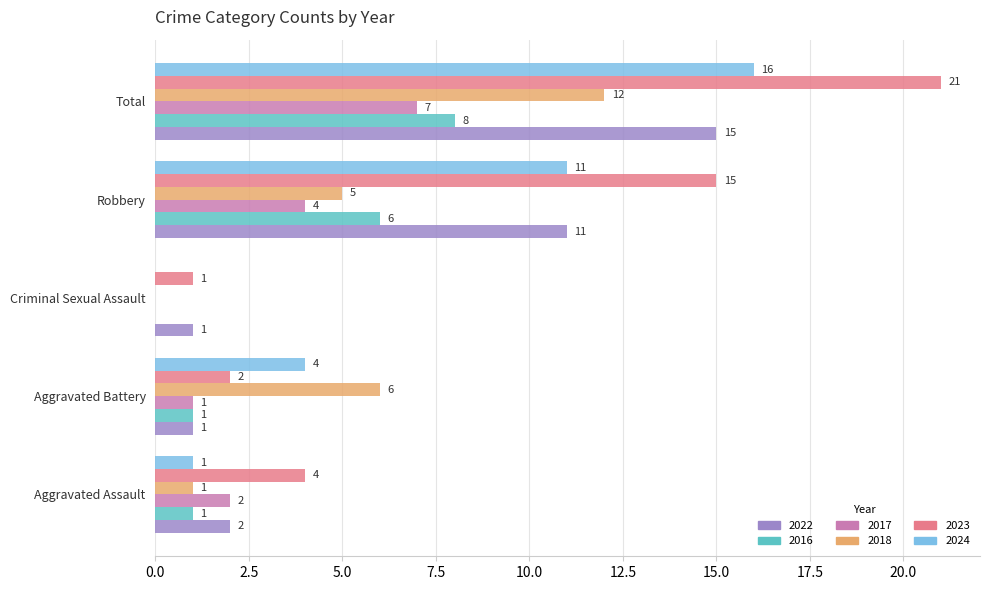

At which label does 2016 reach its peak?

Total